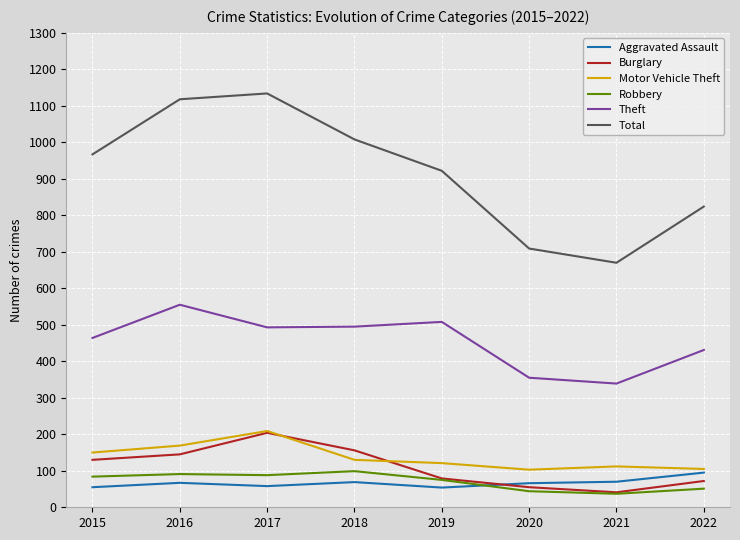

What are all the series names shown in the legend?

Aggravated Assault, Burglary, Motor Vehicle Theft, Robbery, Theft, Total